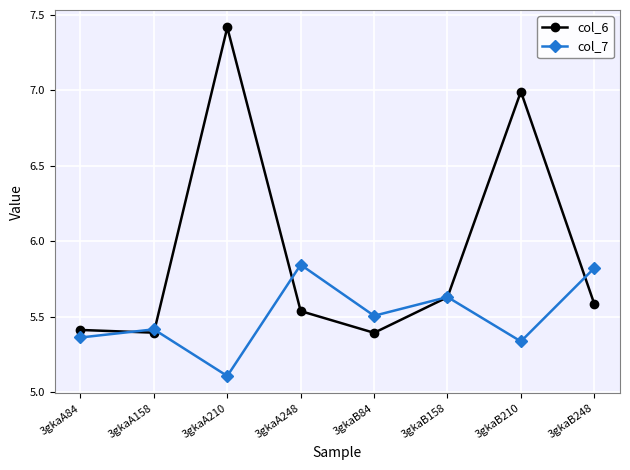

How many intersections are there between col_7 and col_6?

5